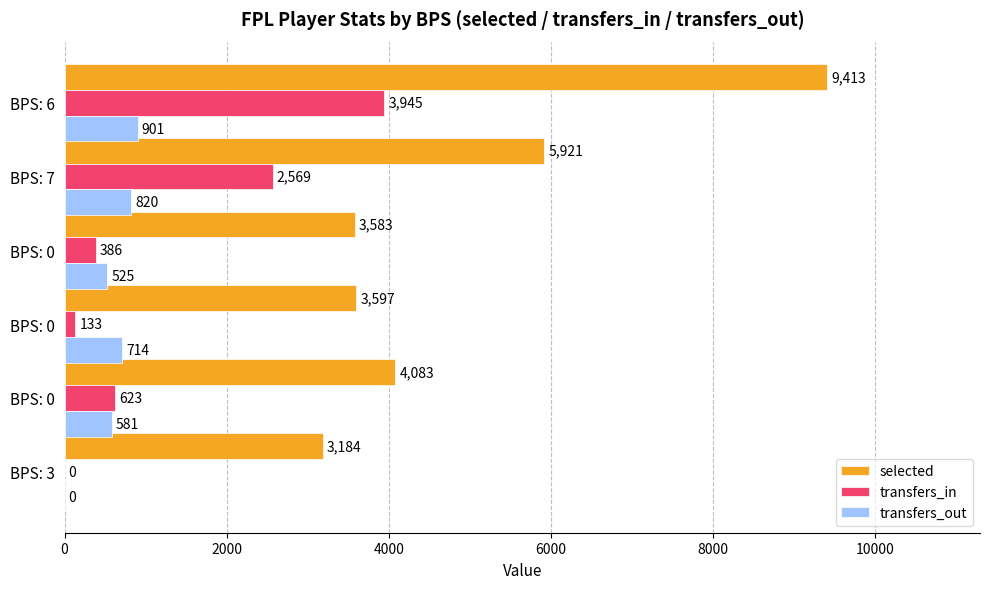

What is the highest value of the transfers_out series?

901